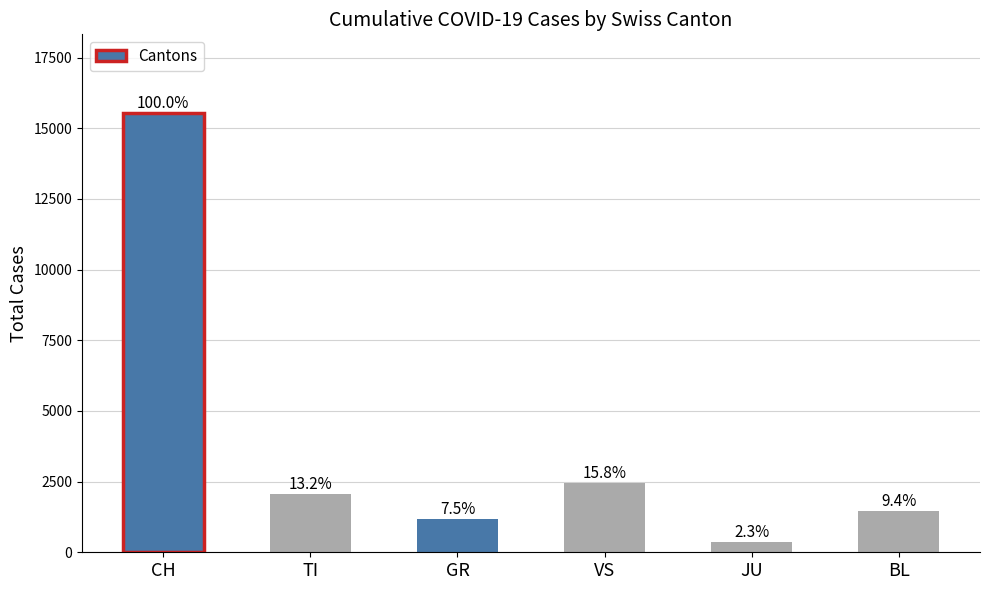

What is the minimum value shown in the chart?

357